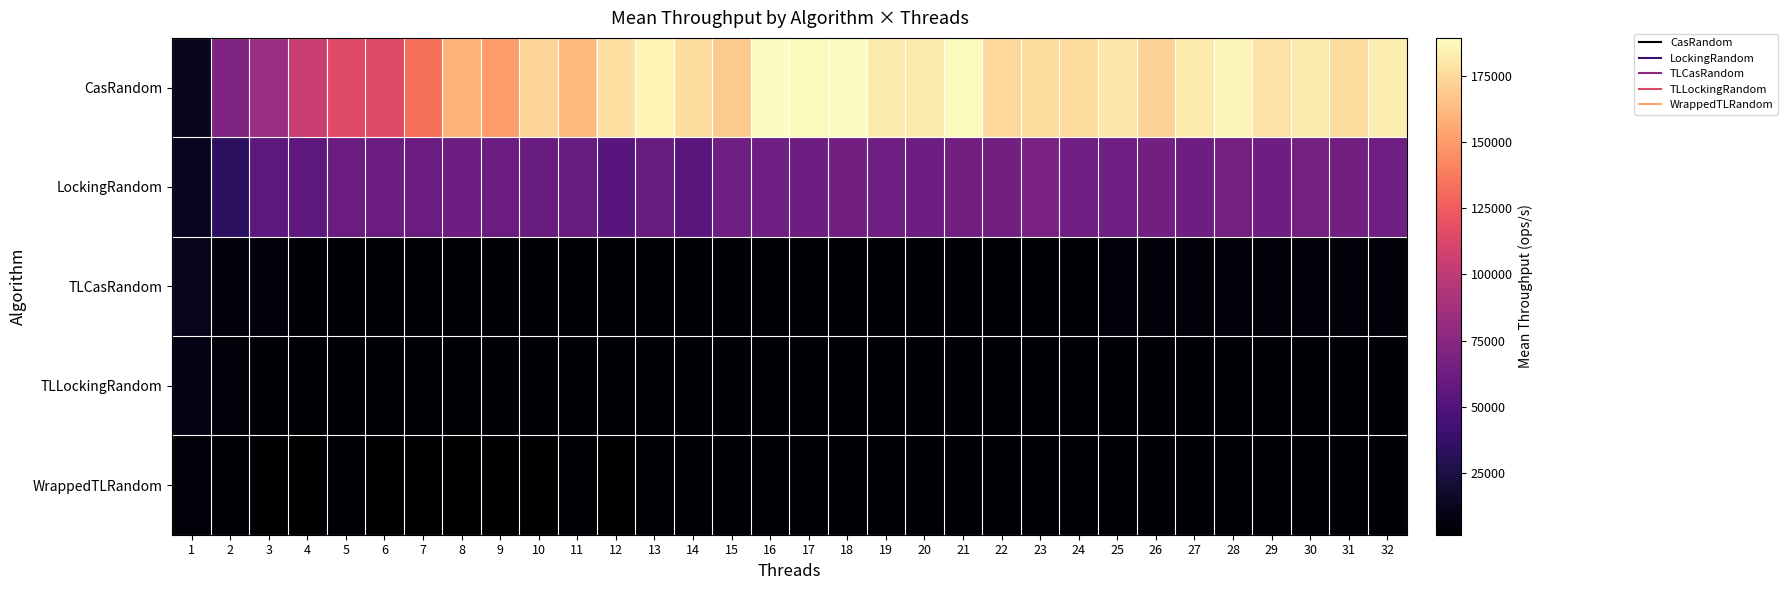

Between 18 and 32, which series saw the biggest shift?

CasRandom